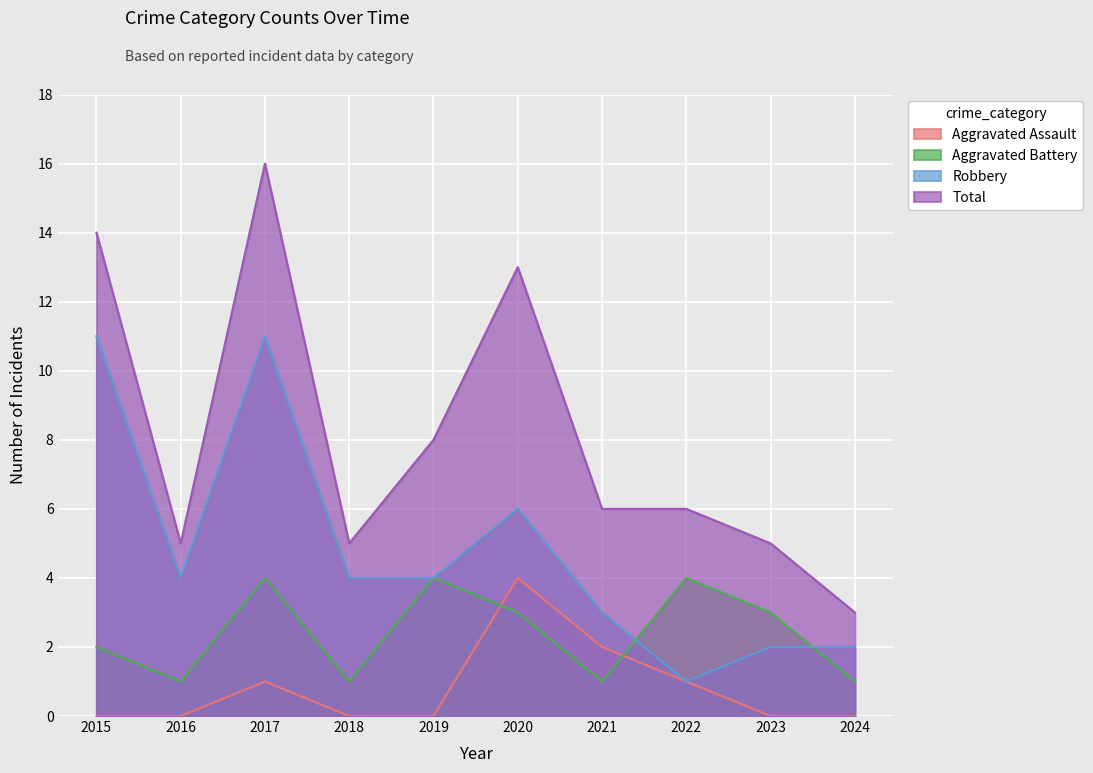

In Aggravated Battery, how many points are higher than both neighbors (excluding endpoints)?

3